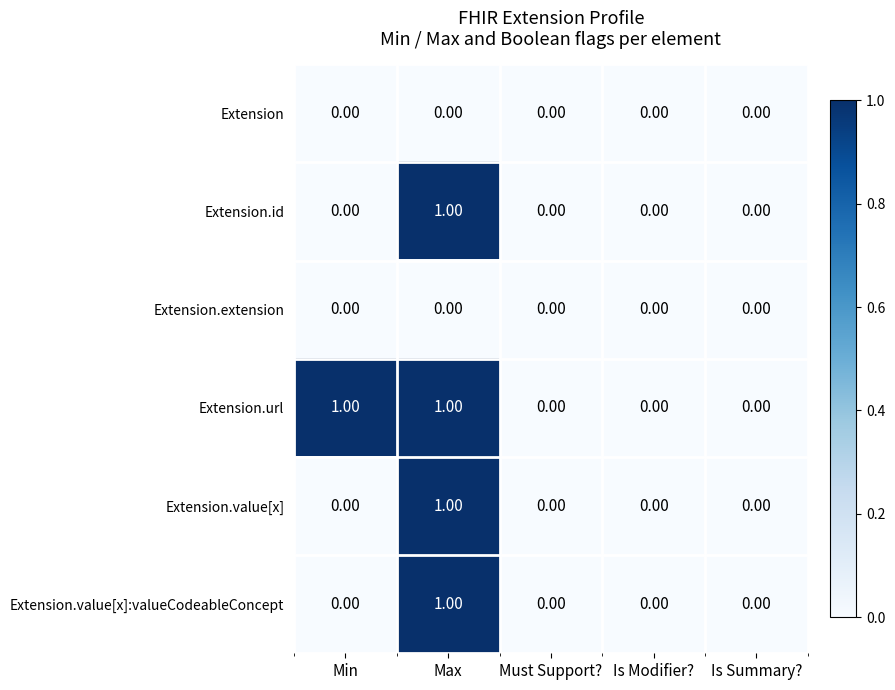

At which category is the sum across all series the highest?

Max